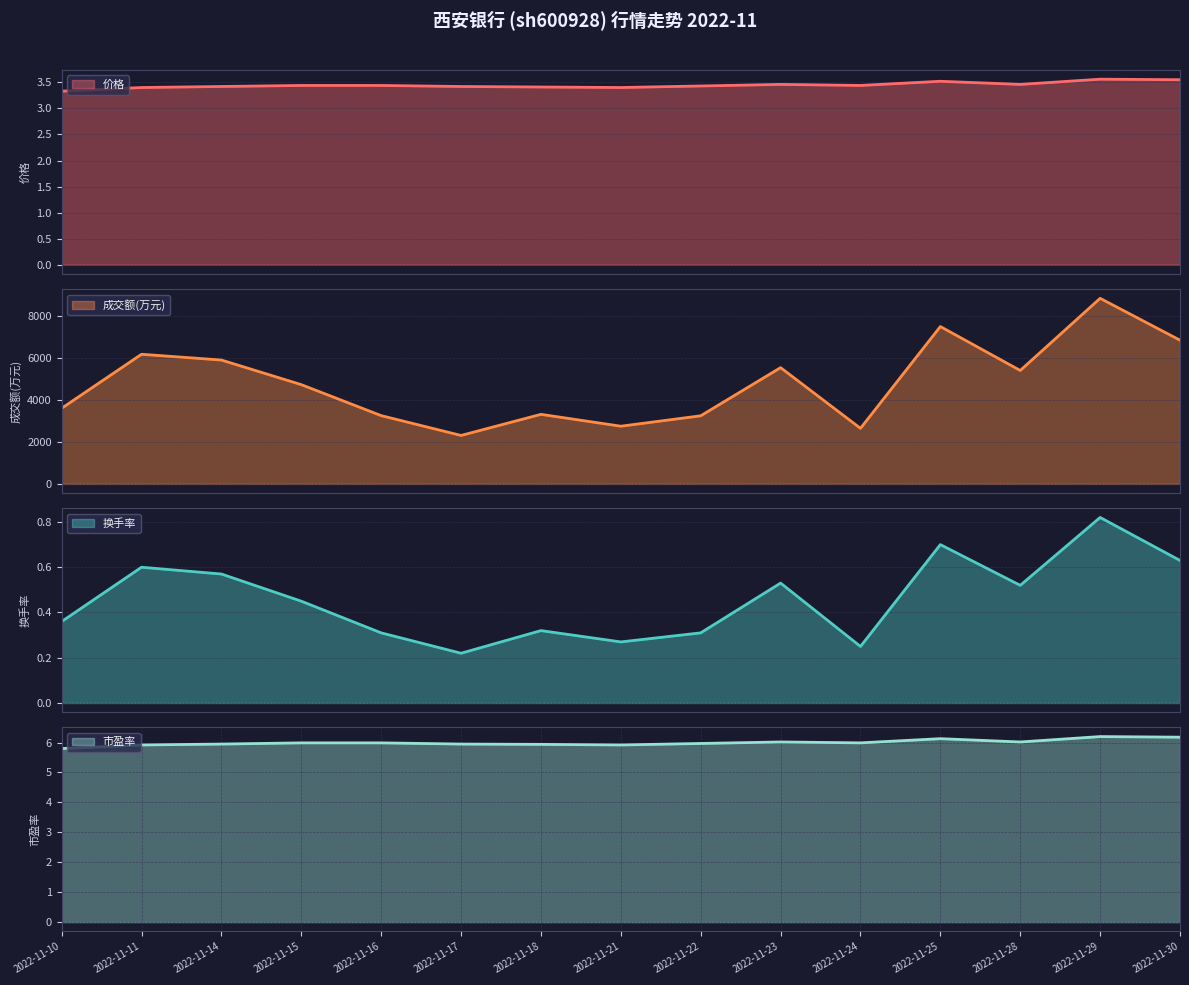

What is the lowest value of the 价格 series?

3.3